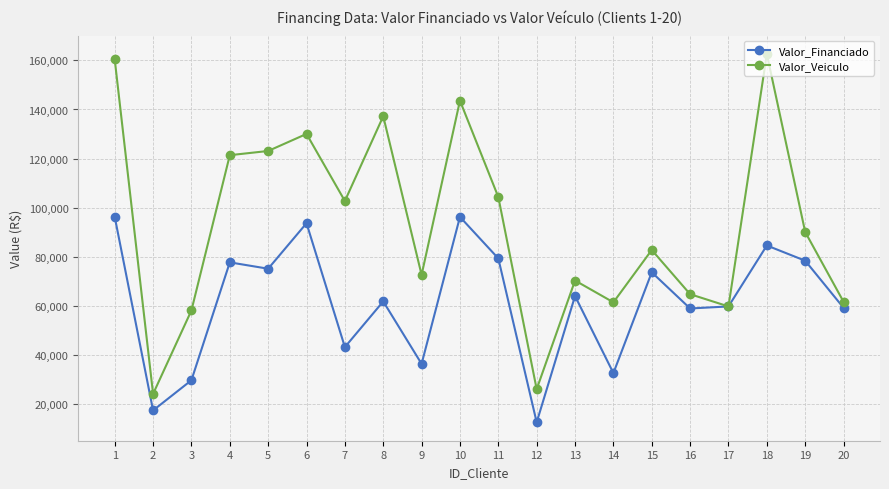

What is the maximum value shown in the chart?

162601